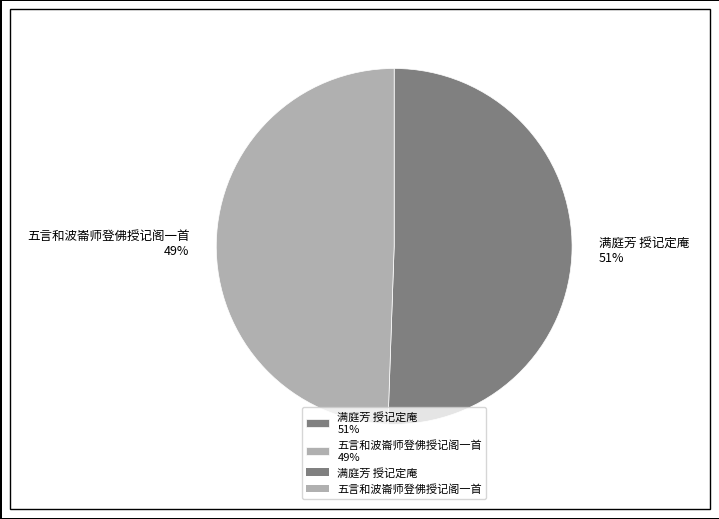

What is the largest slice in the pie chart?

满庭芳 授记定庵